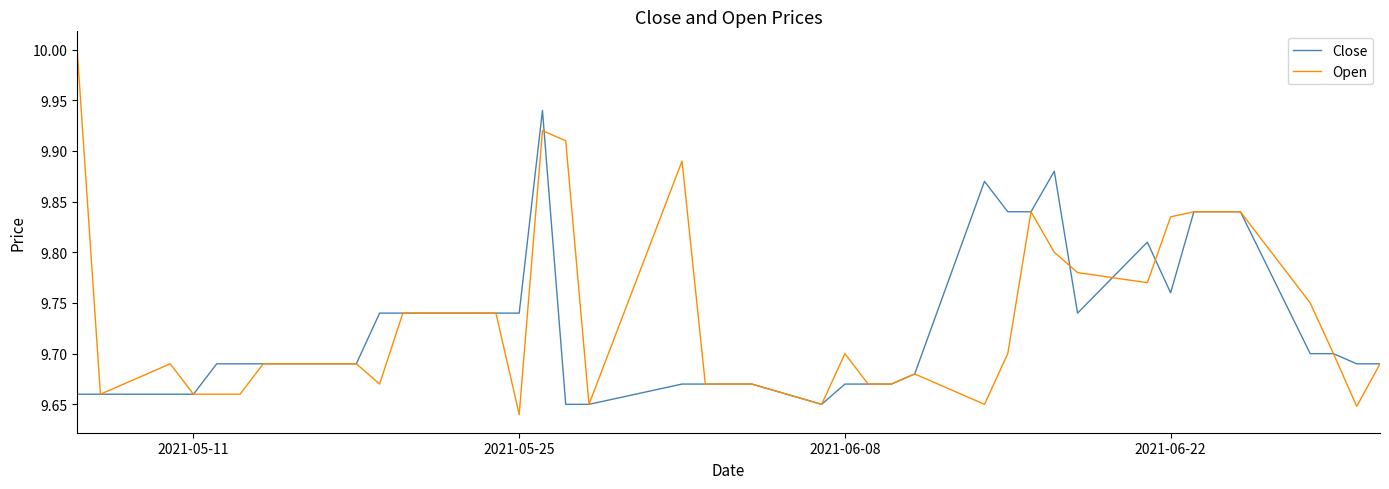

What is the maximum value shown in the chart?

10.0